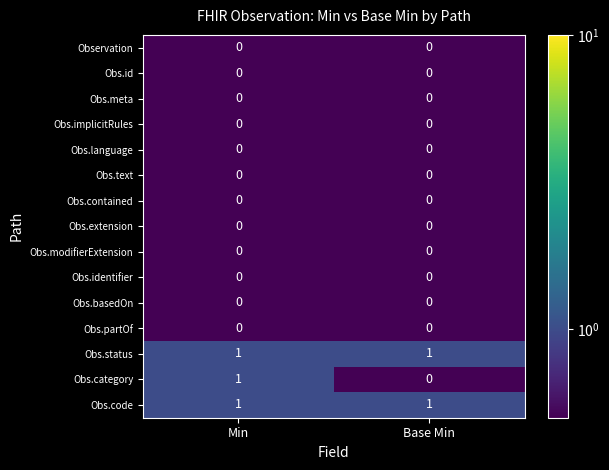

Which series has the largest range (max minus min)?

Obs.category